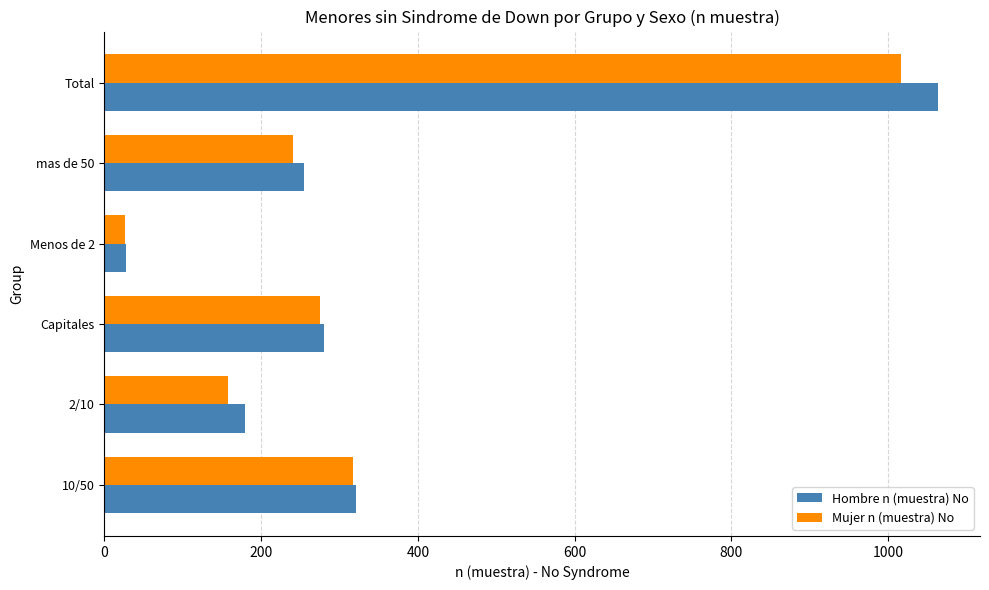

What is the sum of the Mujer n (muestra) No values at 10/50 and 2/10?

475